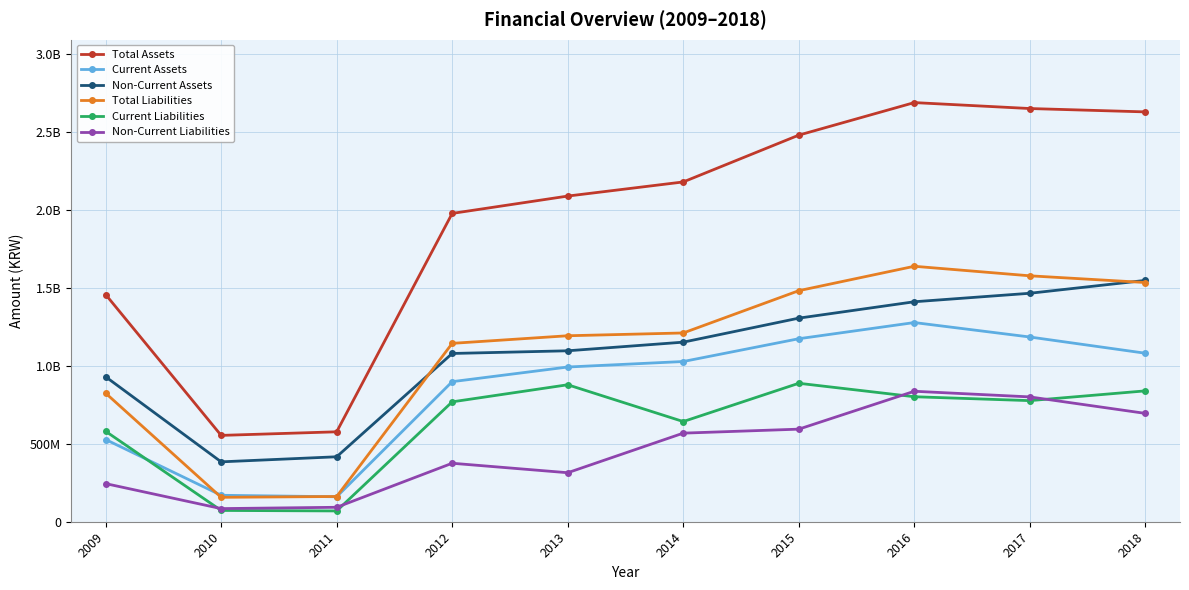

What are all the series names shown in the legend?

Total Assets, Current Assets, Non-Current Assets, Total Liabilities, Current Liabilities, Non-Current Liabilities